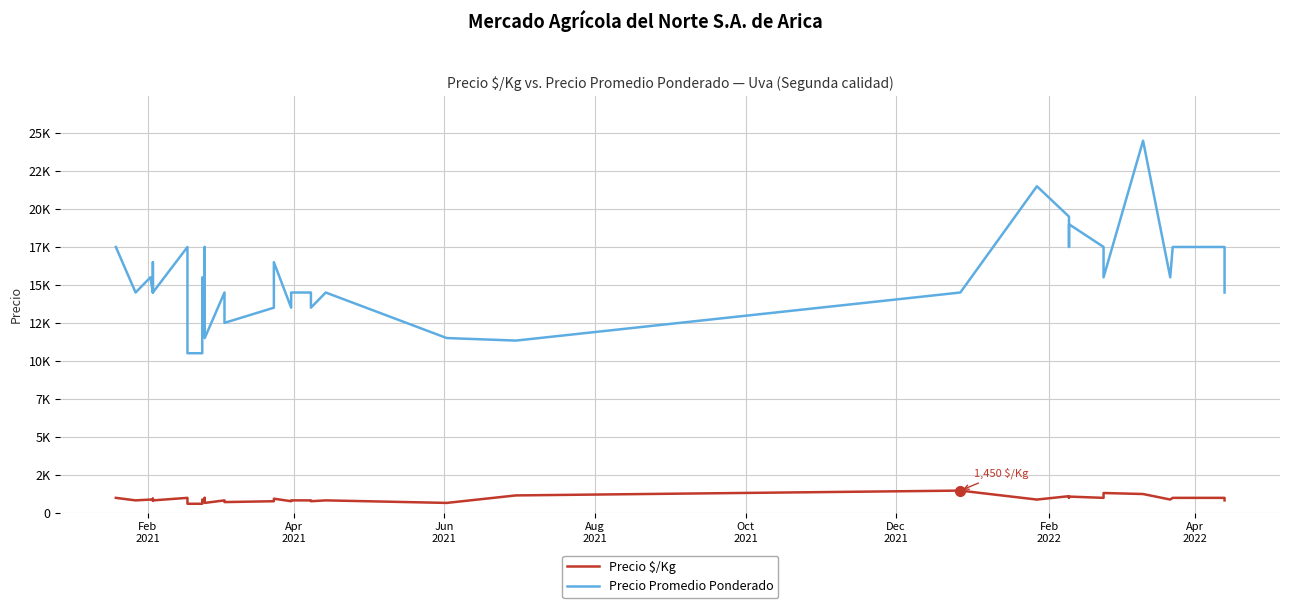

How many values in the Precio Promedio Ponderado series are below 15500?

20